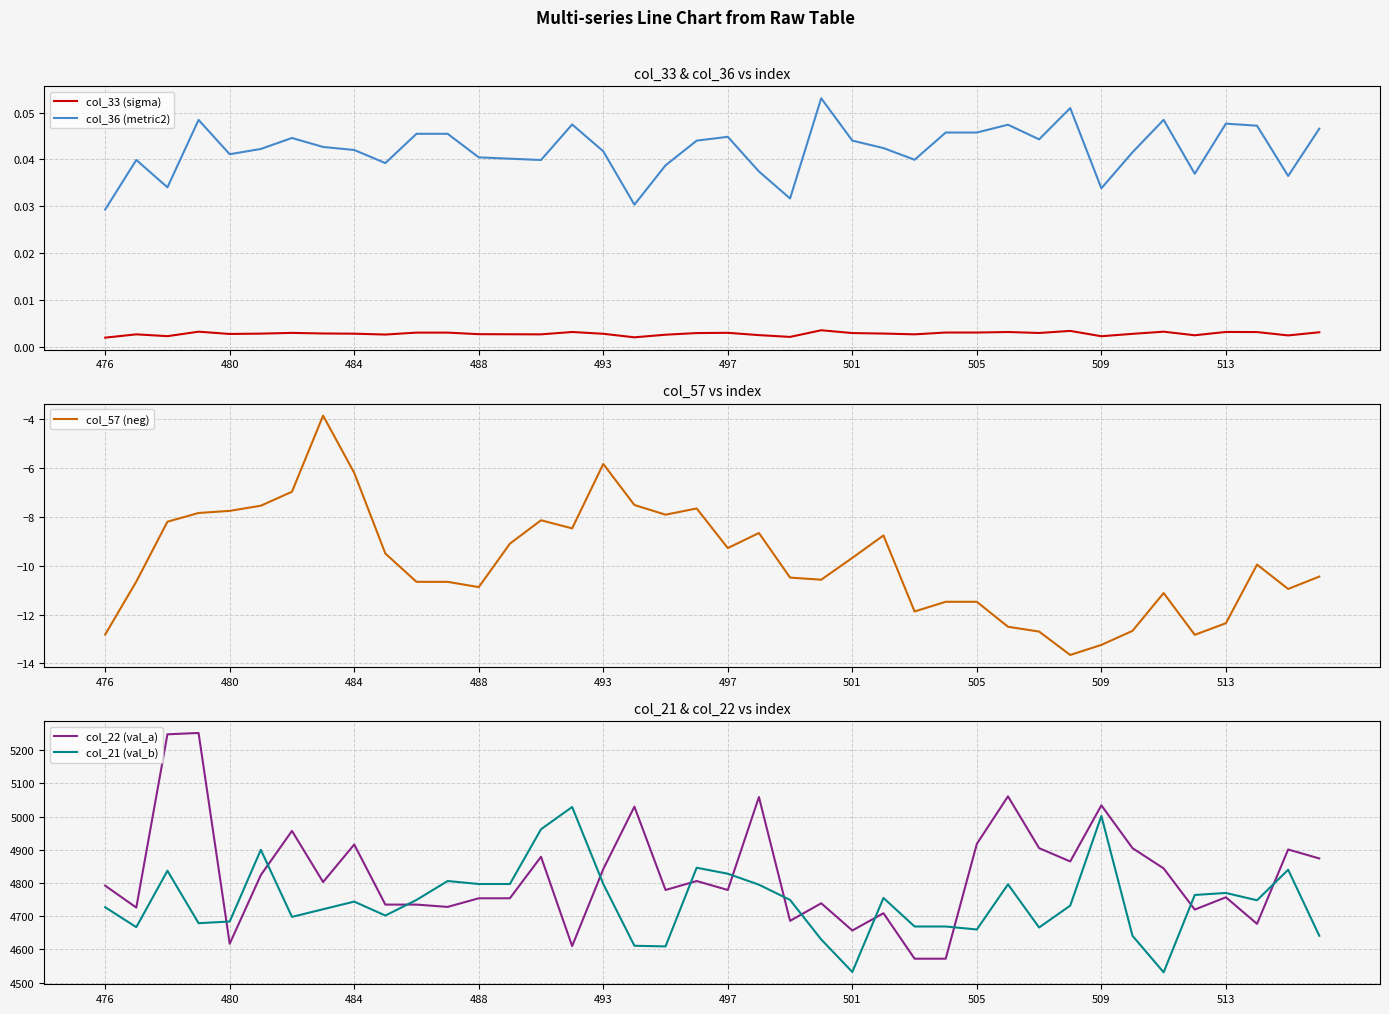

True or false: col_33 (sigma) and col_21 (val_b) cross at least once.

False